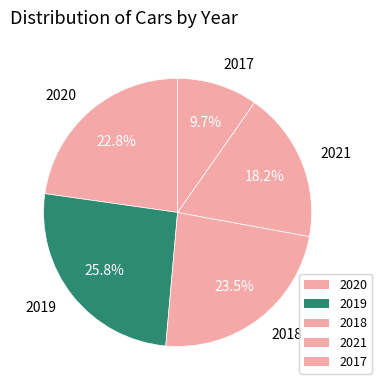

To the nearest percent, what percentage of the pie is 2019?

26%